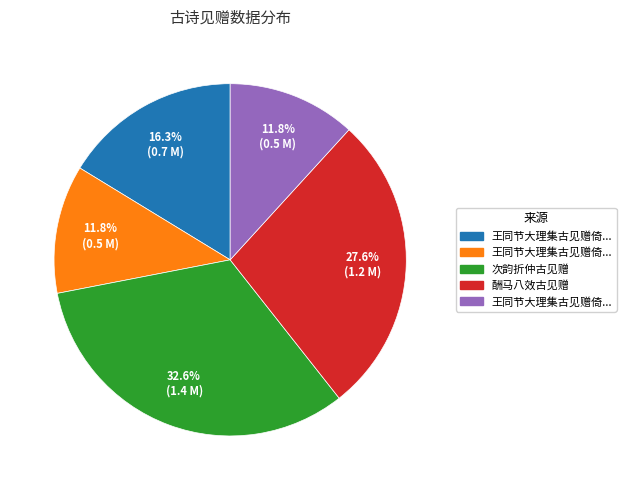

Does any single category account for the majority?

No